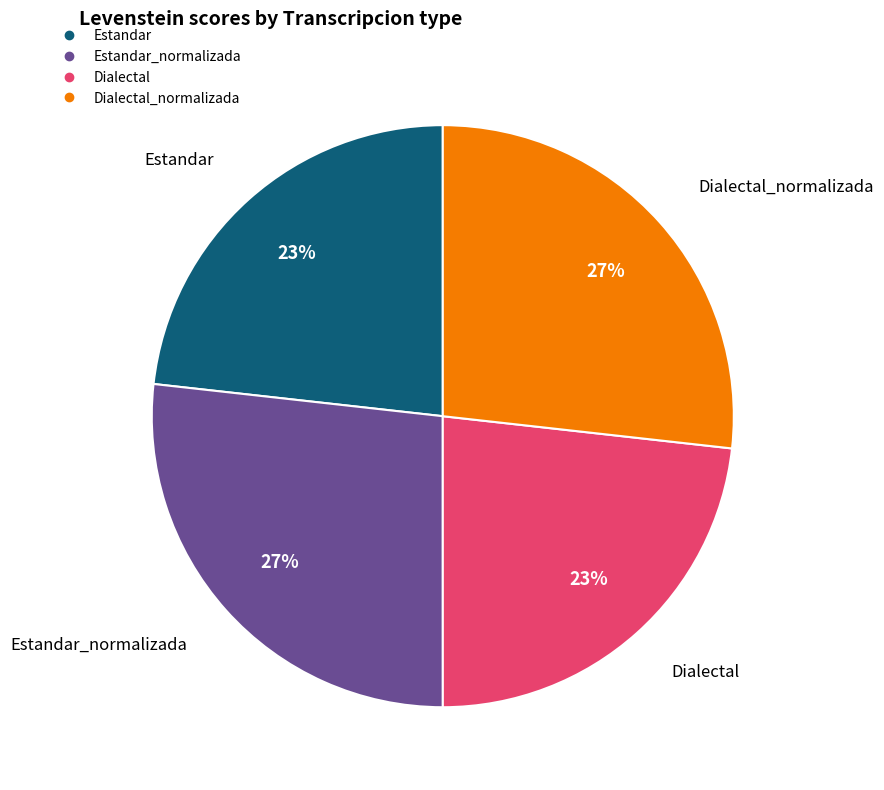

To the nearest percent, what is the difference between the largest and smallest slice percentages?

4%